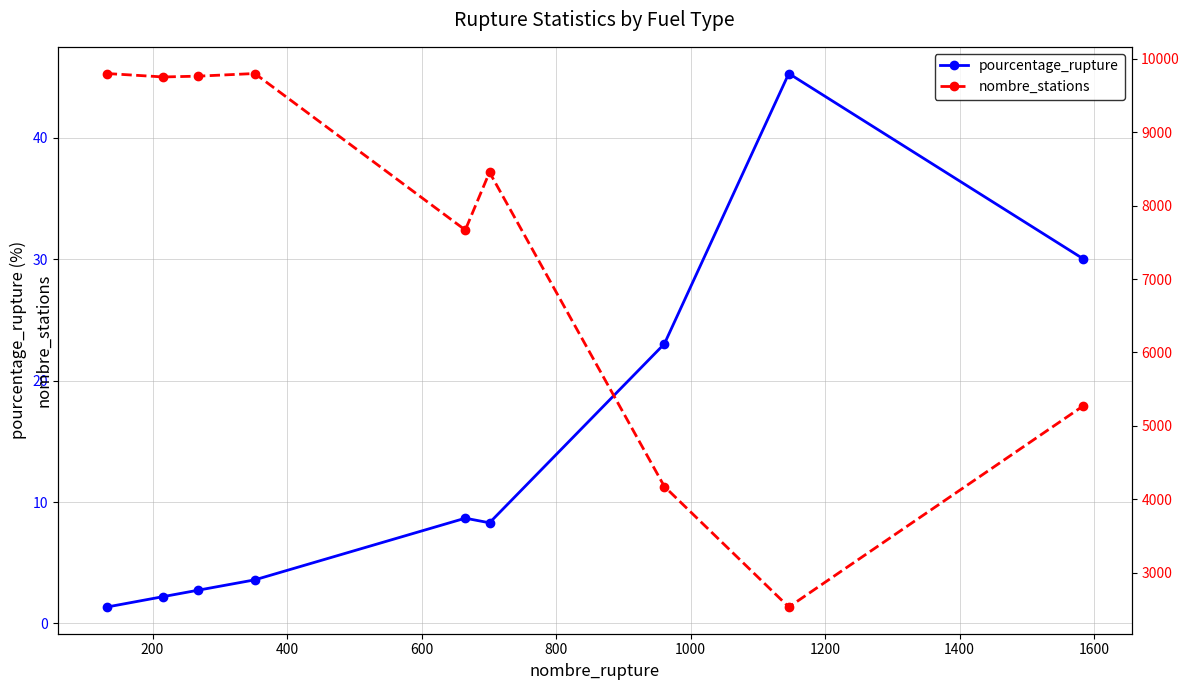

Which series has the largest range (max minus min)?

nombre_stations